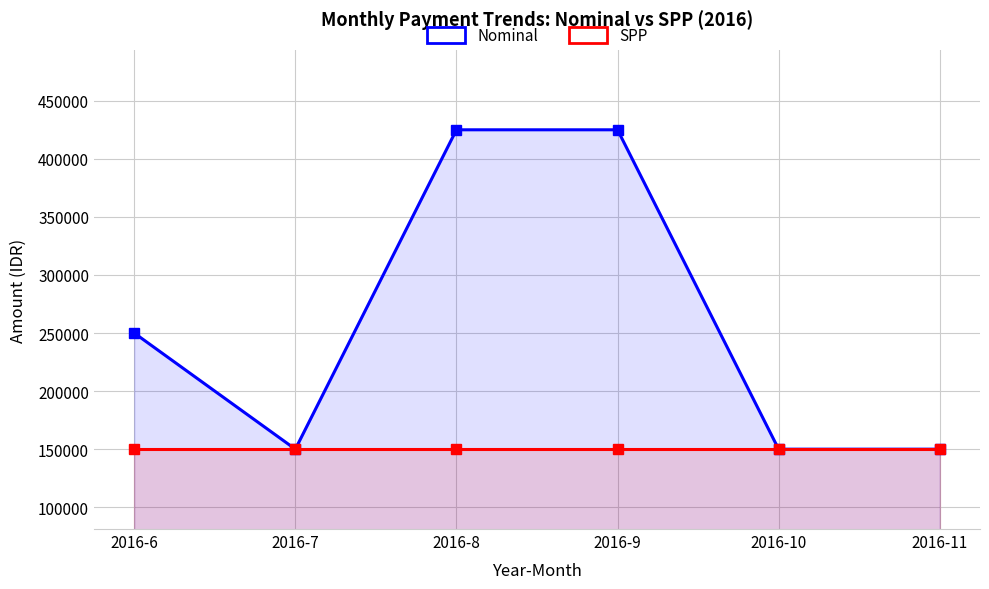

Which series has the widest spread of values?

Nominal